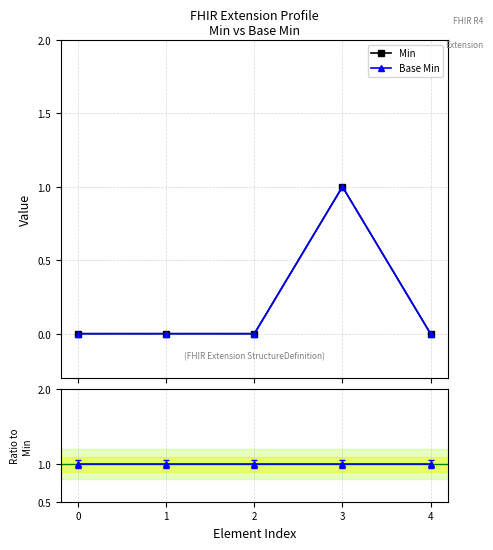

List the labels in order of Base Min value, largest first.

3, 0, 1, 2, 4